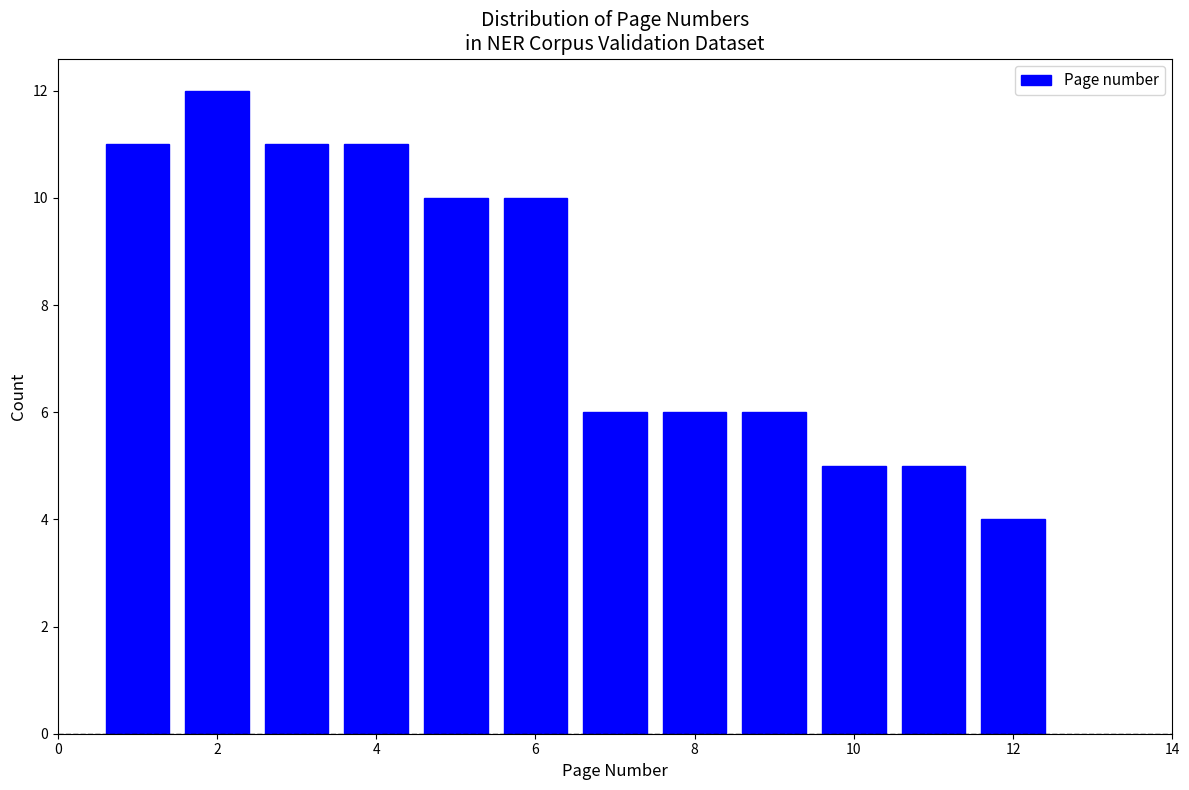

Reading left to right, transcribe this chart: for each bar, give the range it covers on the x-axis and its height. Neither the bar edges nor the heights are printed on the chart, so give them approximately, as read against the axes.

0.5 to 1.5: 11
1.5 to 2.5: 12
2.5 to 3.5: 11
3.5 to 4.5: 11
4.5 to 5.5: 10
5.5 to 6.5: 10
6.5 to 7.5: 6
7.5 to 8.5: 6
8.5 to 9.5: 6
9.5 to 10.5: 5
10.5 to 11.5: 5
11.5 to 12.5: 4